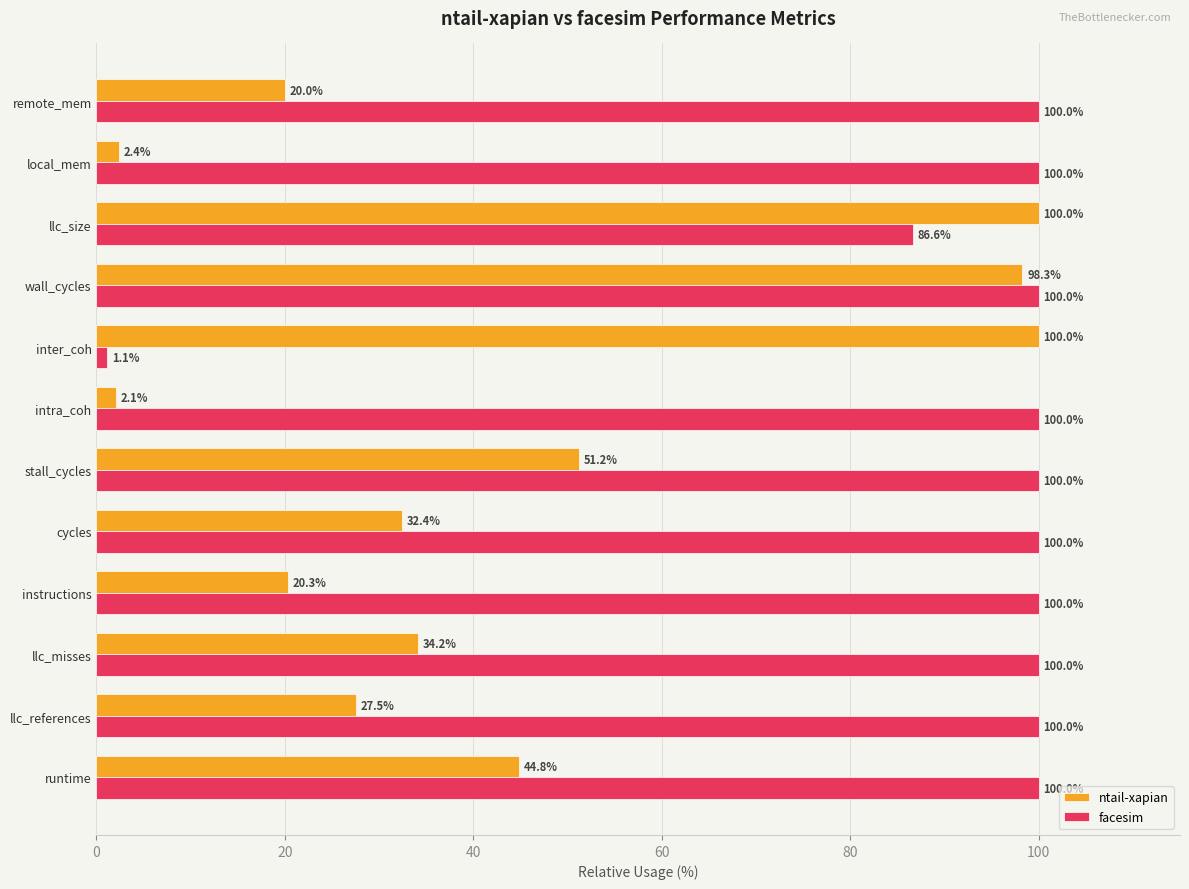

What is the difference between the second highest and second lowest values in the facesim series?

13.4